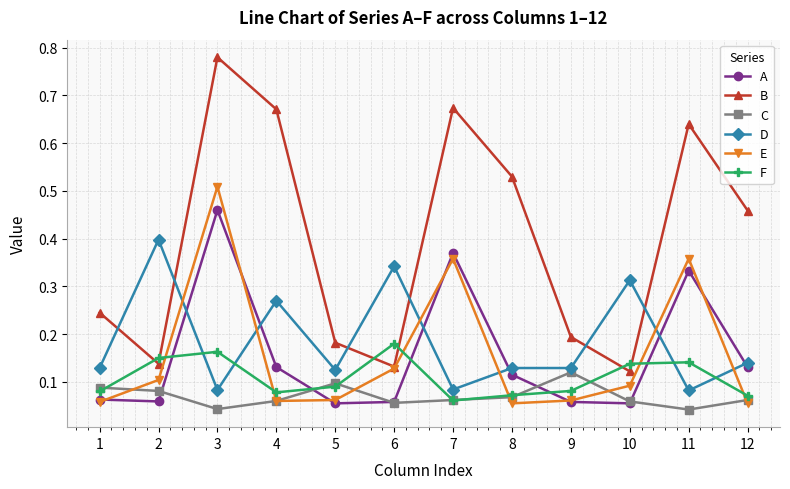

Which category has the highest value in the F series?

6